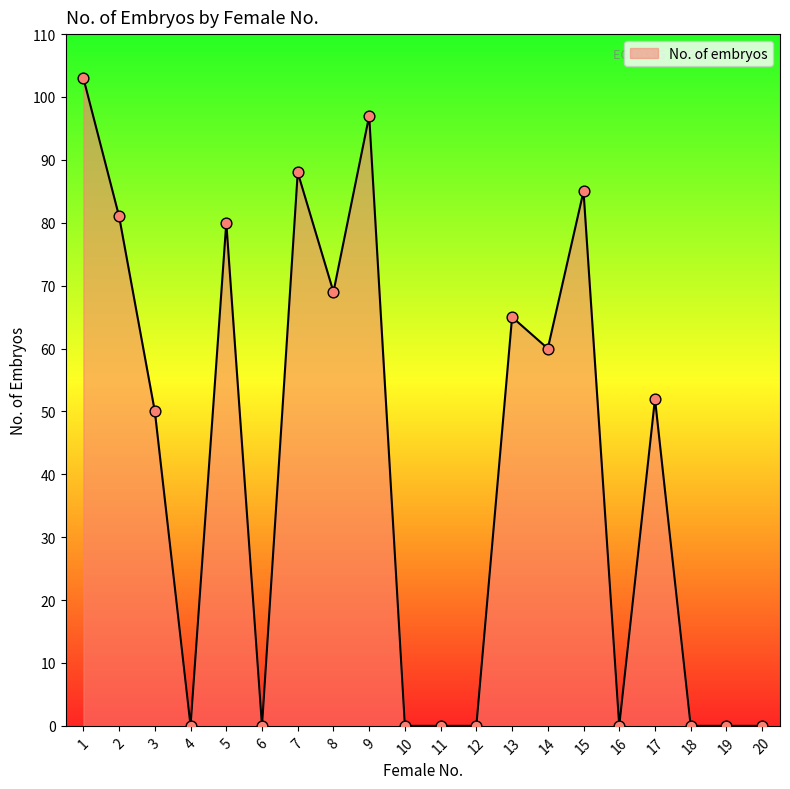

What is the change in value from 1 to 7?

-15